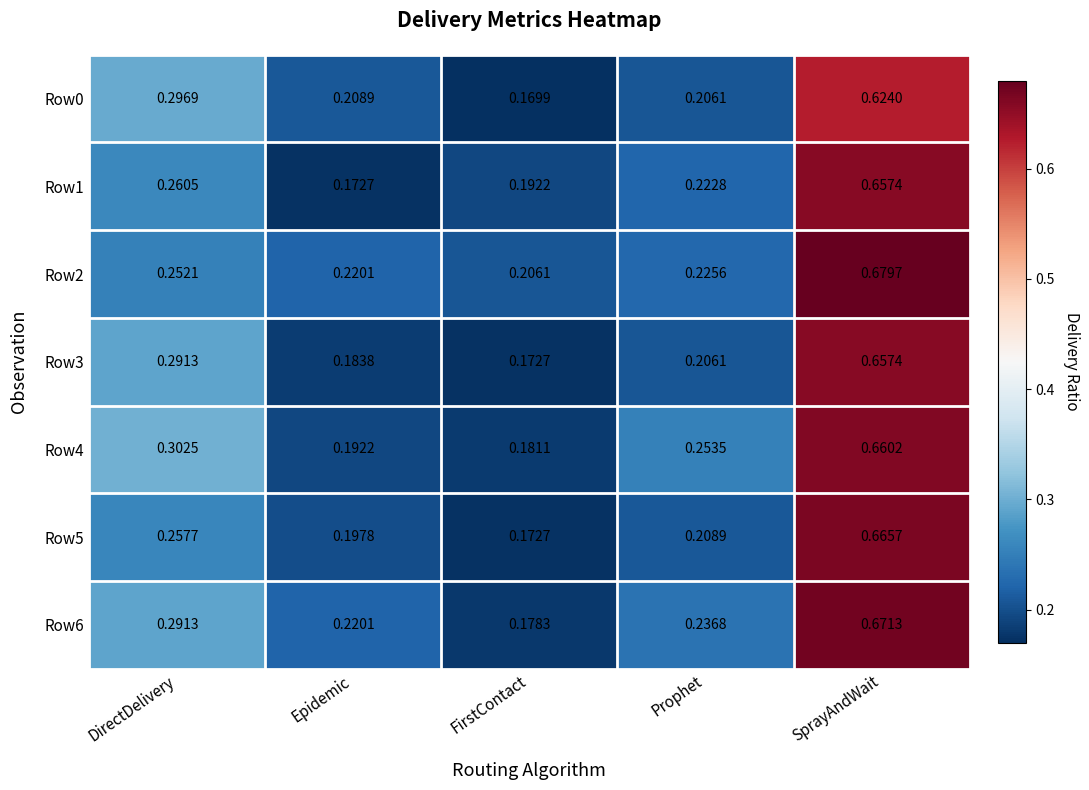

List the labels in order of Row1 value, smallest first.

Epidemic, FirstContact, Prophet, DirectDelivery, SprayAndWait